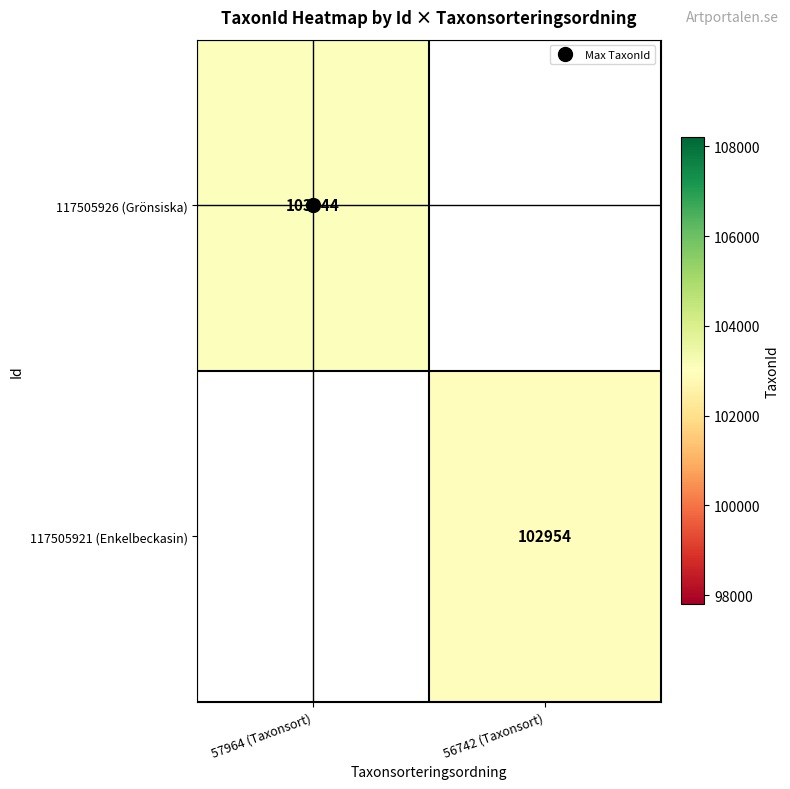

At how many categories does at least one series exceed 103004?

1